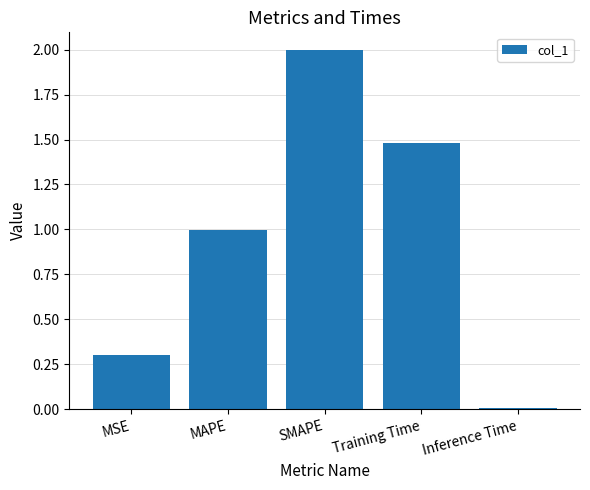

The value at MSE is 0.1. True or false?

False